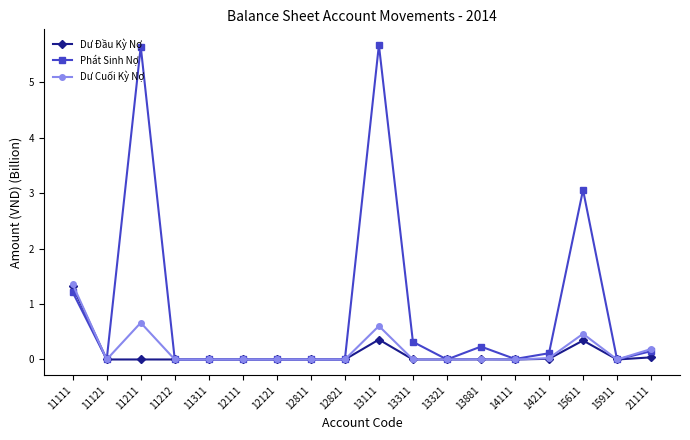

Which category has the highest value in the Dư Đầu Kỳ Nợ series?

11111